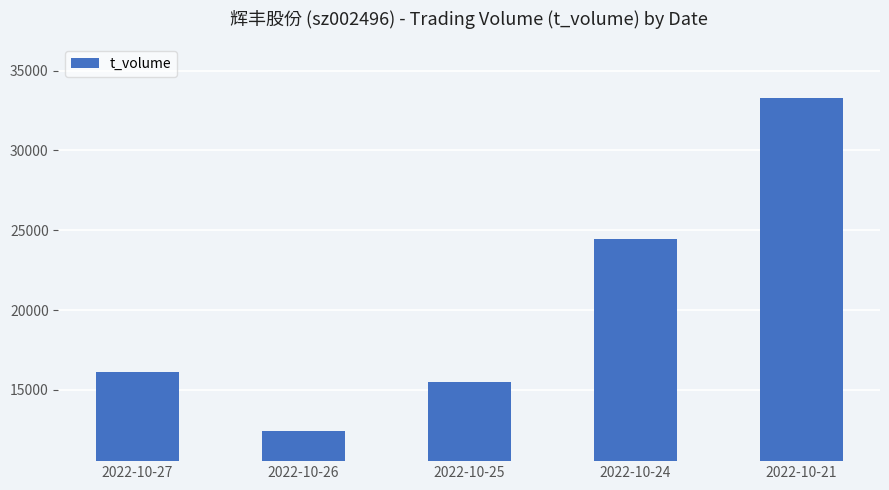

What is the ratio of the value at 2022-10-21 to the value at 2022-10-26?

2.7